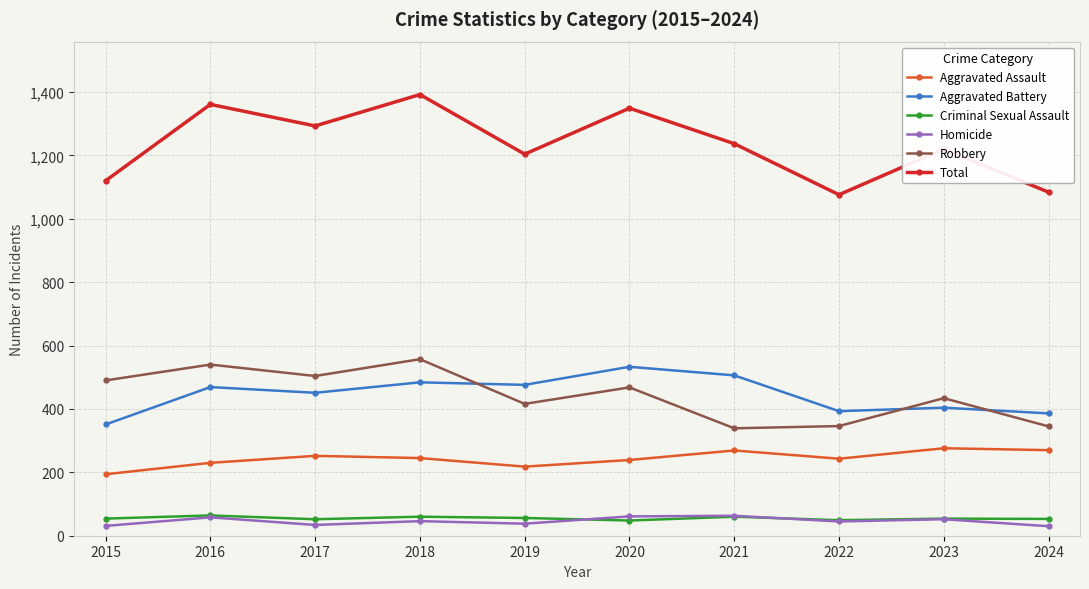

Where is the first local maximum for Total?

2016